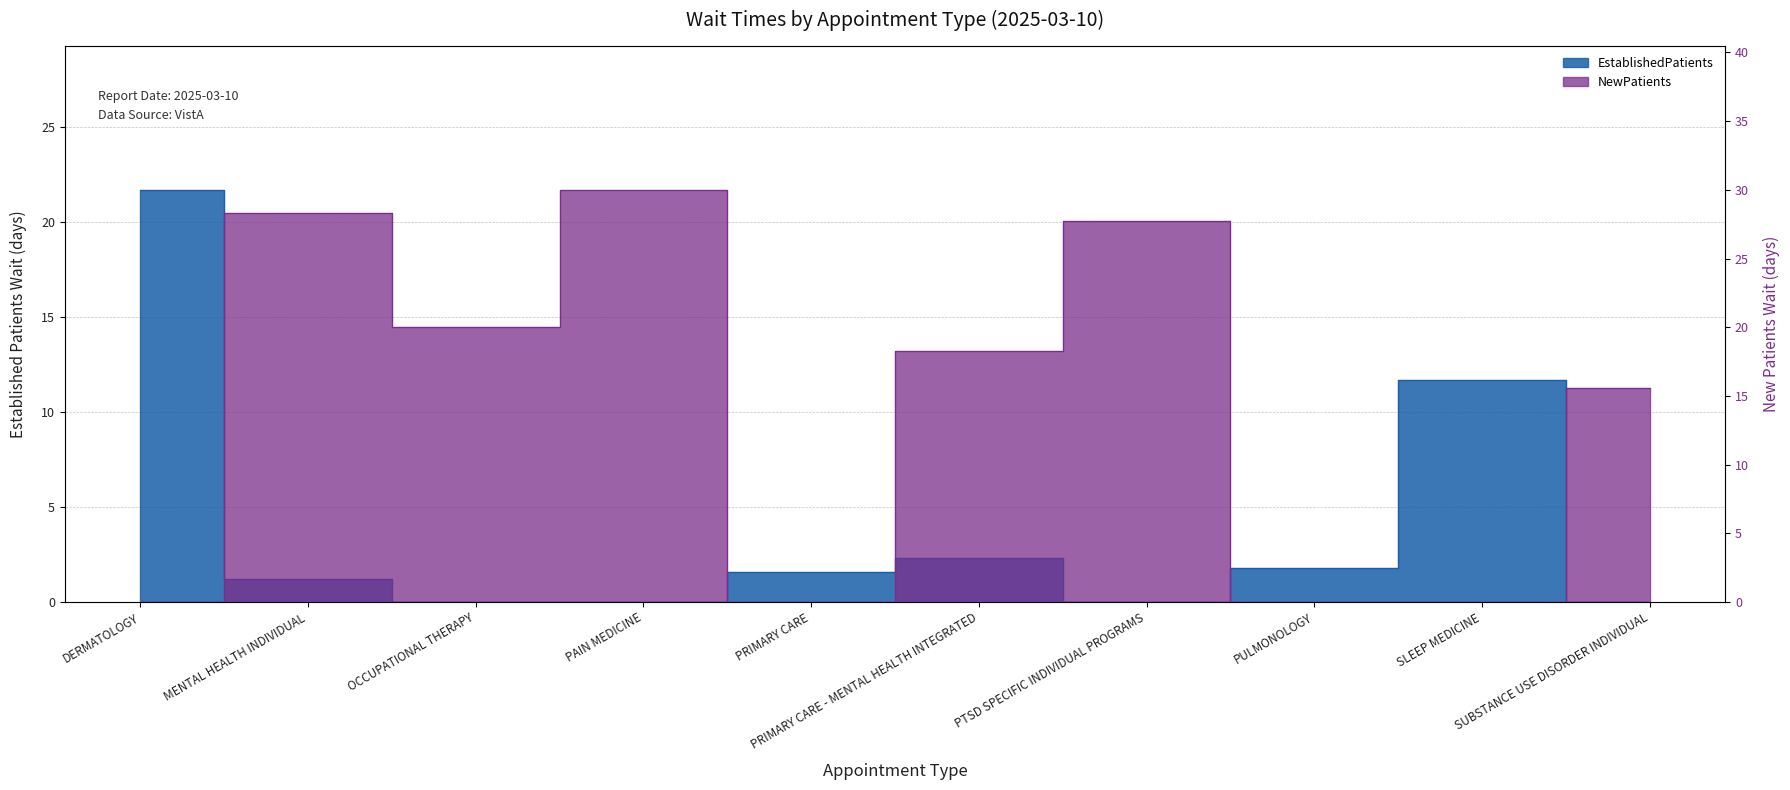

At which category does the chart reach its peak across all series?

PAIN MEDICINE